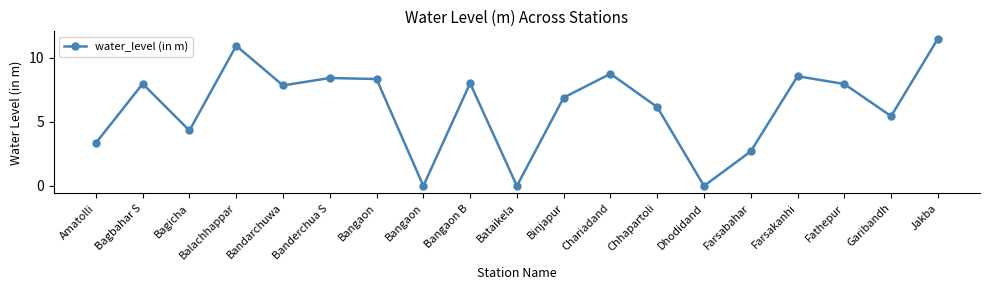

At which category does the chart reach its peak across all series?

Jakba